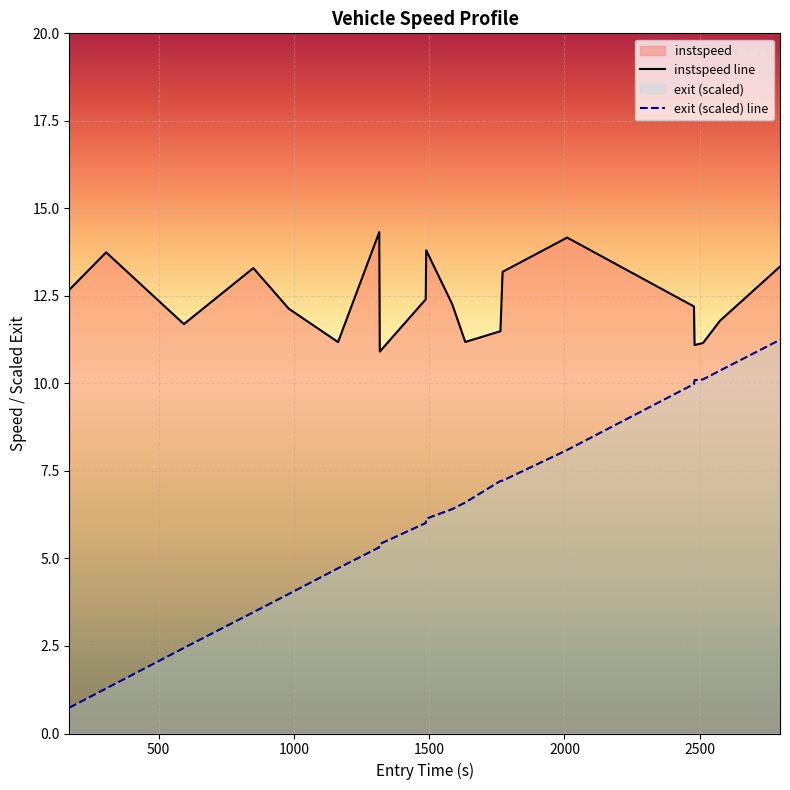

What is the maximum value for exit (scaled) line?

11.2